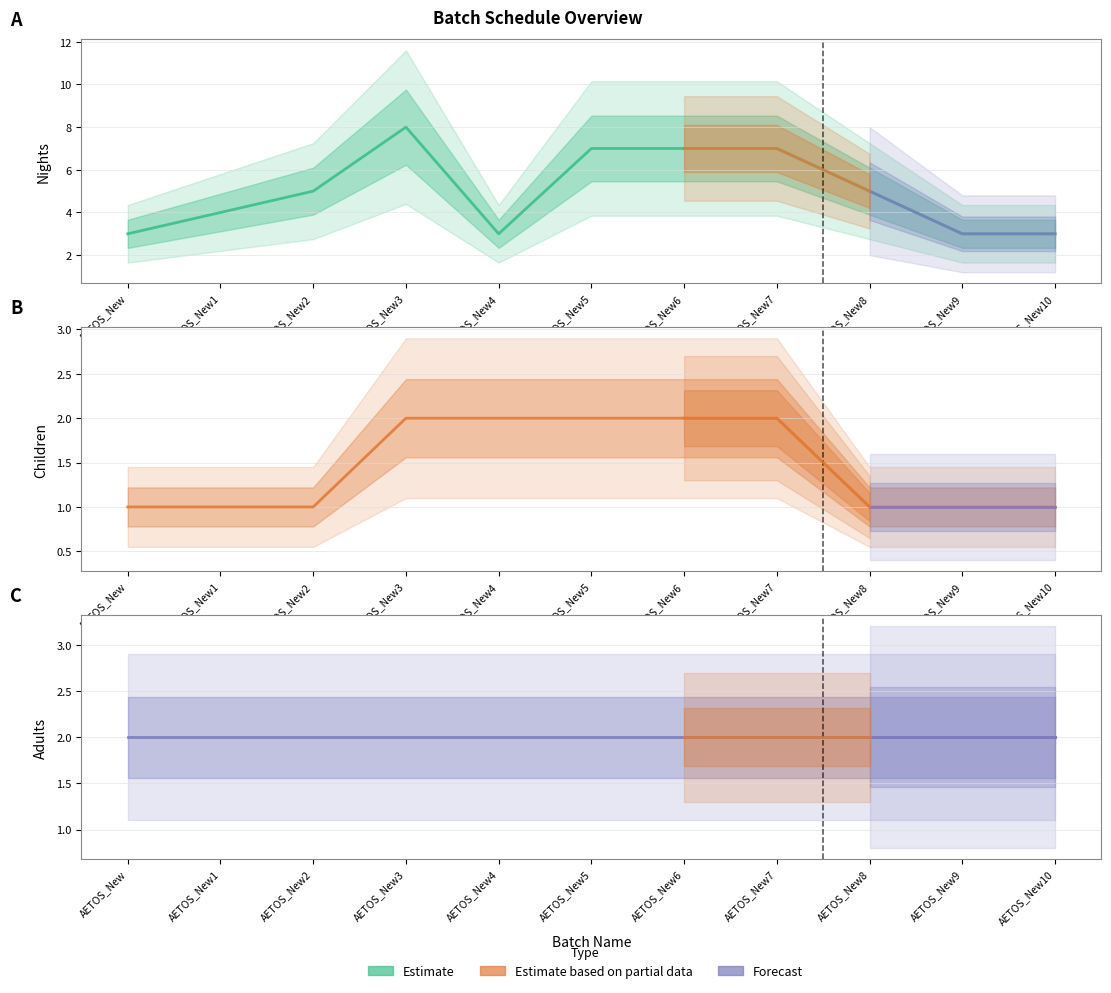

How many values in the Children series exceed 1?

5